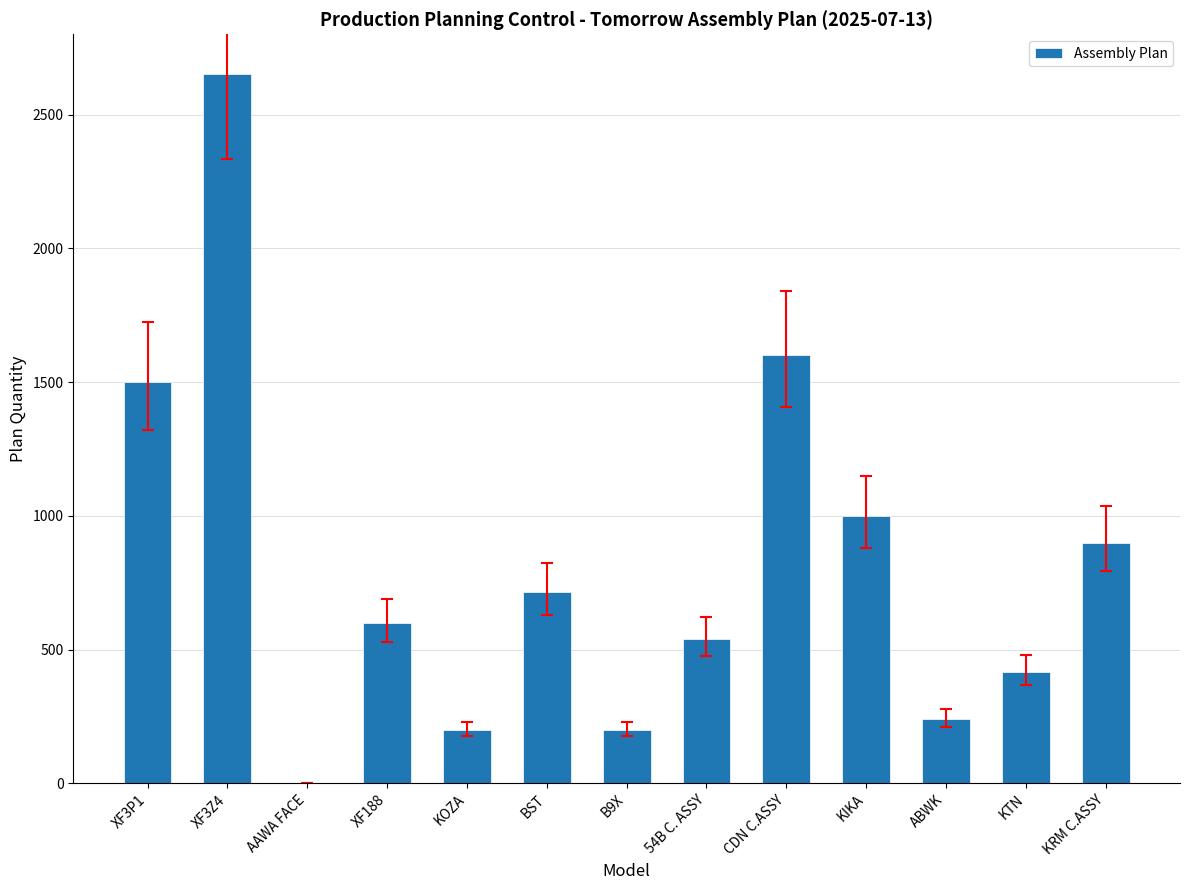

True or false: the data shows 178 at XF188.

False